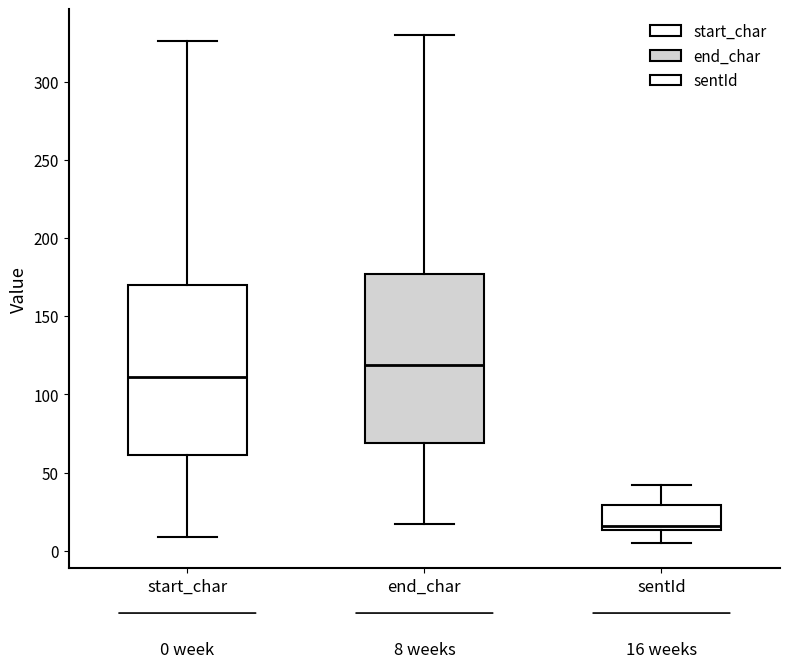

Which box has the lowest median line?

sentId